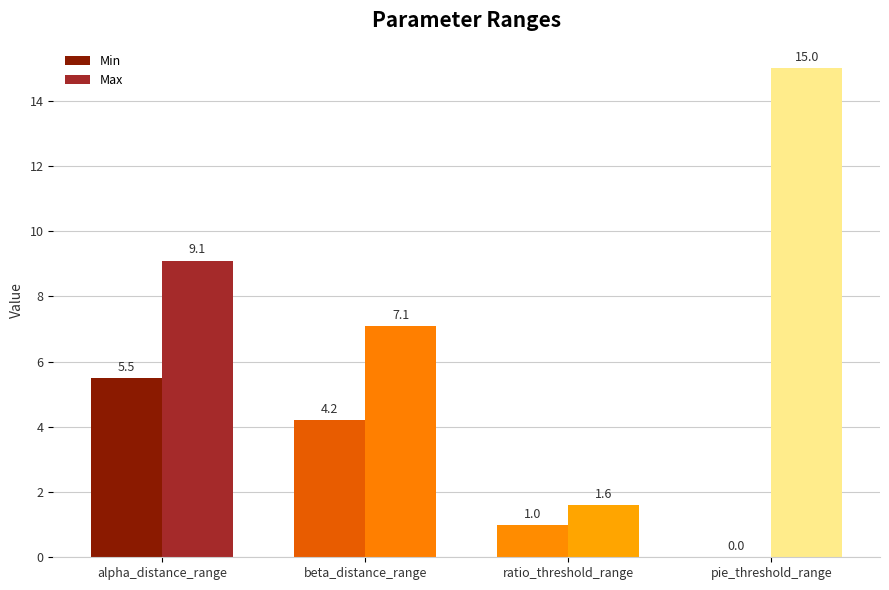

What is the sum of all Max values?

32.8